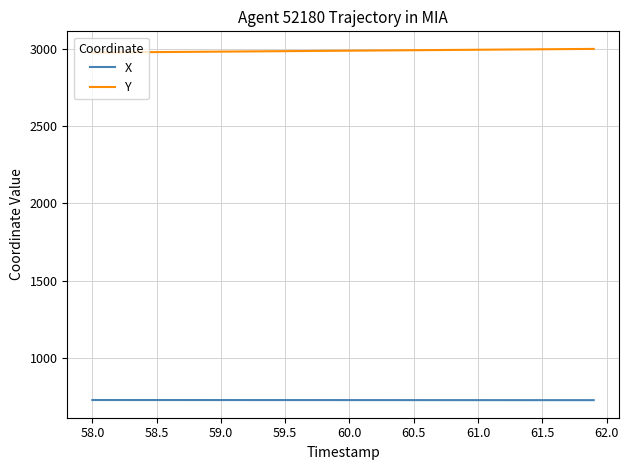

What is the minimum value for X?

725.8